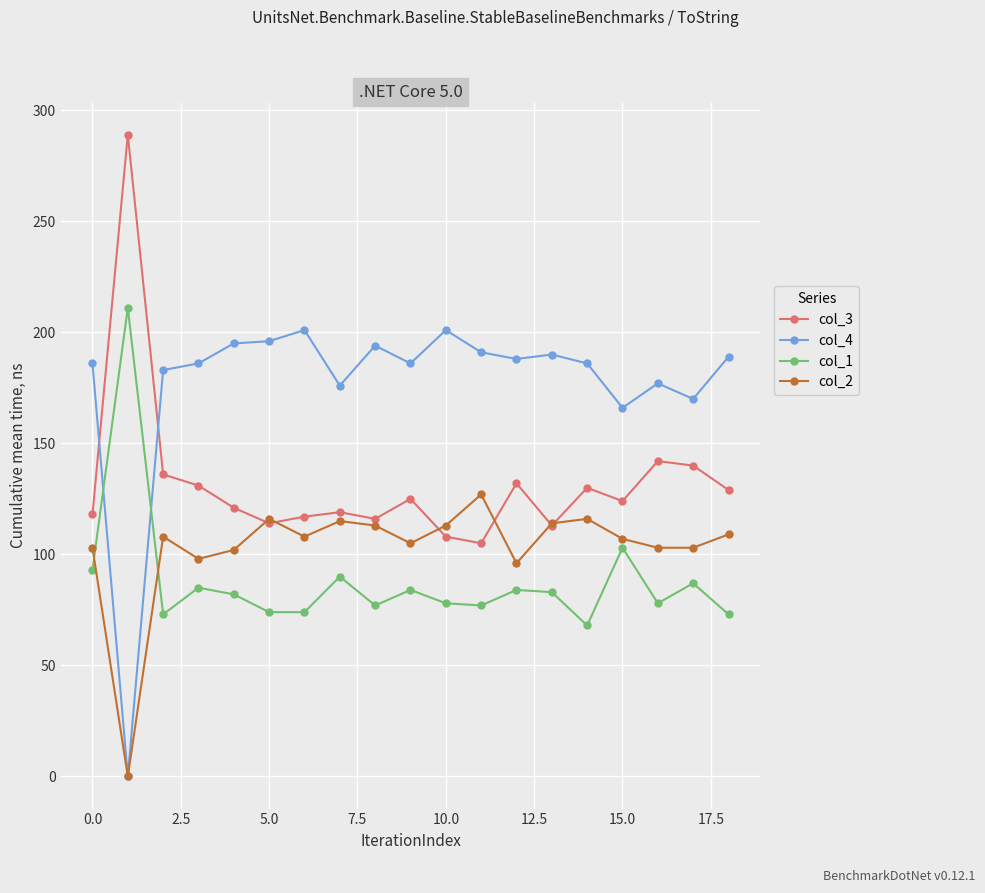

Rank the series by their average value, from highest to lowest.

col_4, col_3, col_2, col_1